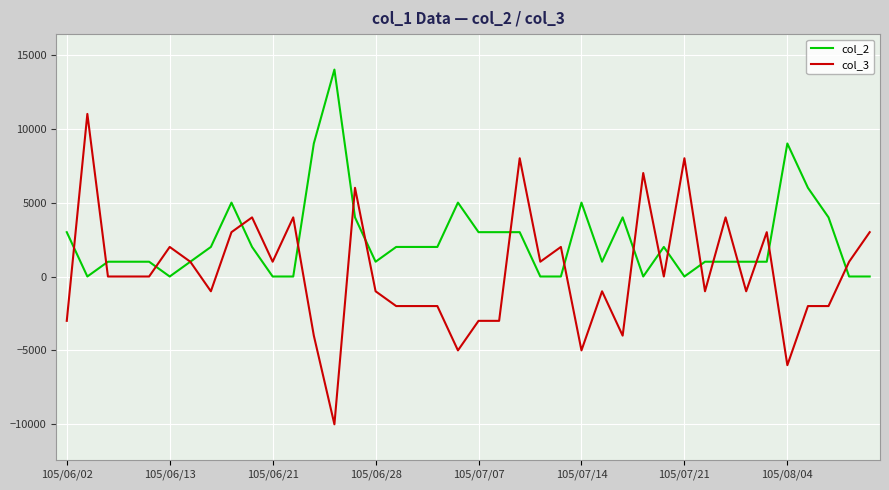

Reading left to right, list all the values displayed in this chart.

col_2: 3000	0	1000	1000	1000	0	1000	2000	5000	2000	0	0	9000	14000	4000	1000	2000	2000	2000	5000	3000	3000	3000	0	0	5000	1000	4000	0	2000	0	1000	1000	1000	1000	9000	6000	4000	0	0
col_3: -3000	11000	0	0	0	2000	1000	-1000	3000	4000	1000	4000	-4000	-10000	6000	-1000	-2000	-2000	-2000	-5000	-3000	-3000	8000	1000	2000	-5000	-1000	-4000	7000	0	8000	-1000	4000	-1000	3000	-6000	-2000	-2000	1000	3000